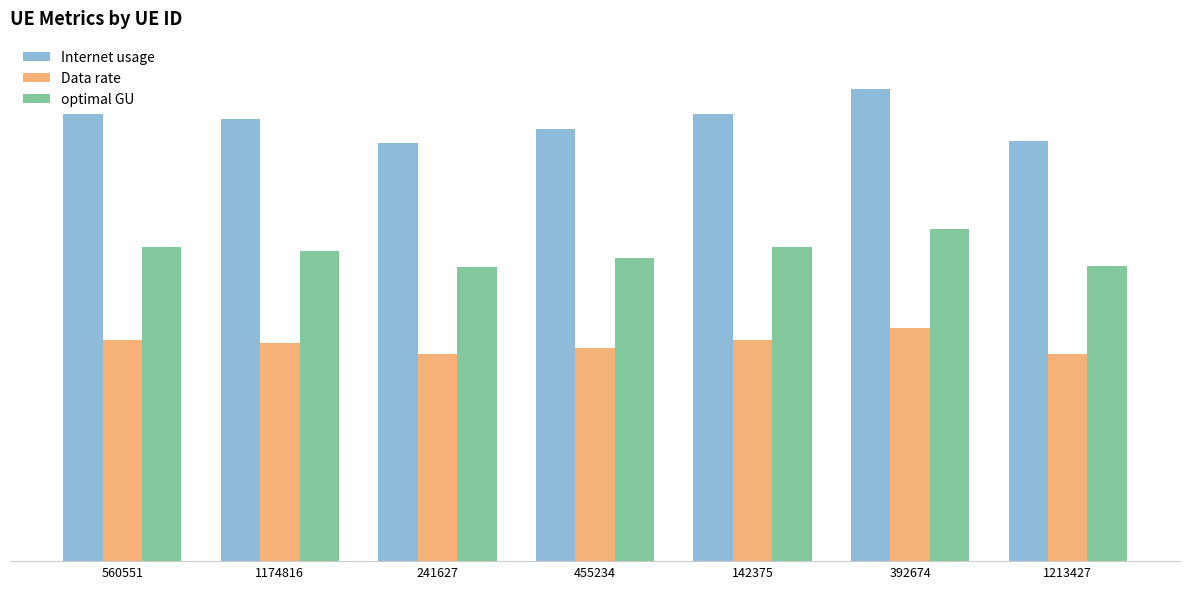

Does the chart contain any negative values?

No